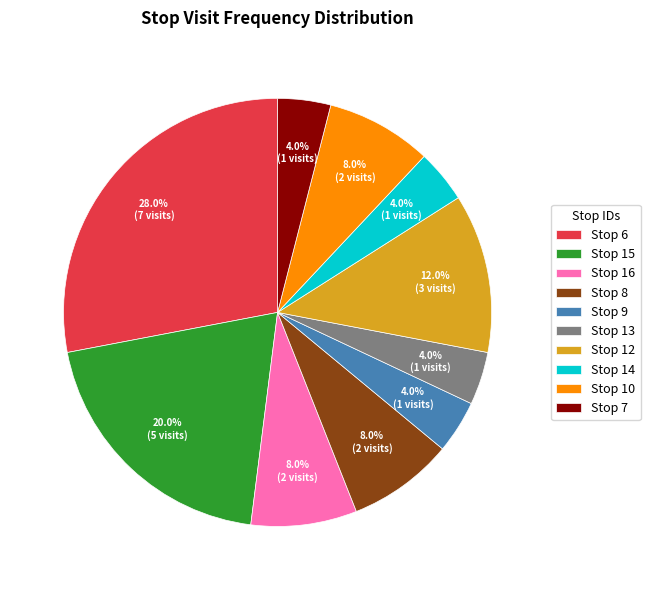

Which category has the biggest portion of the pie?

Stop 6